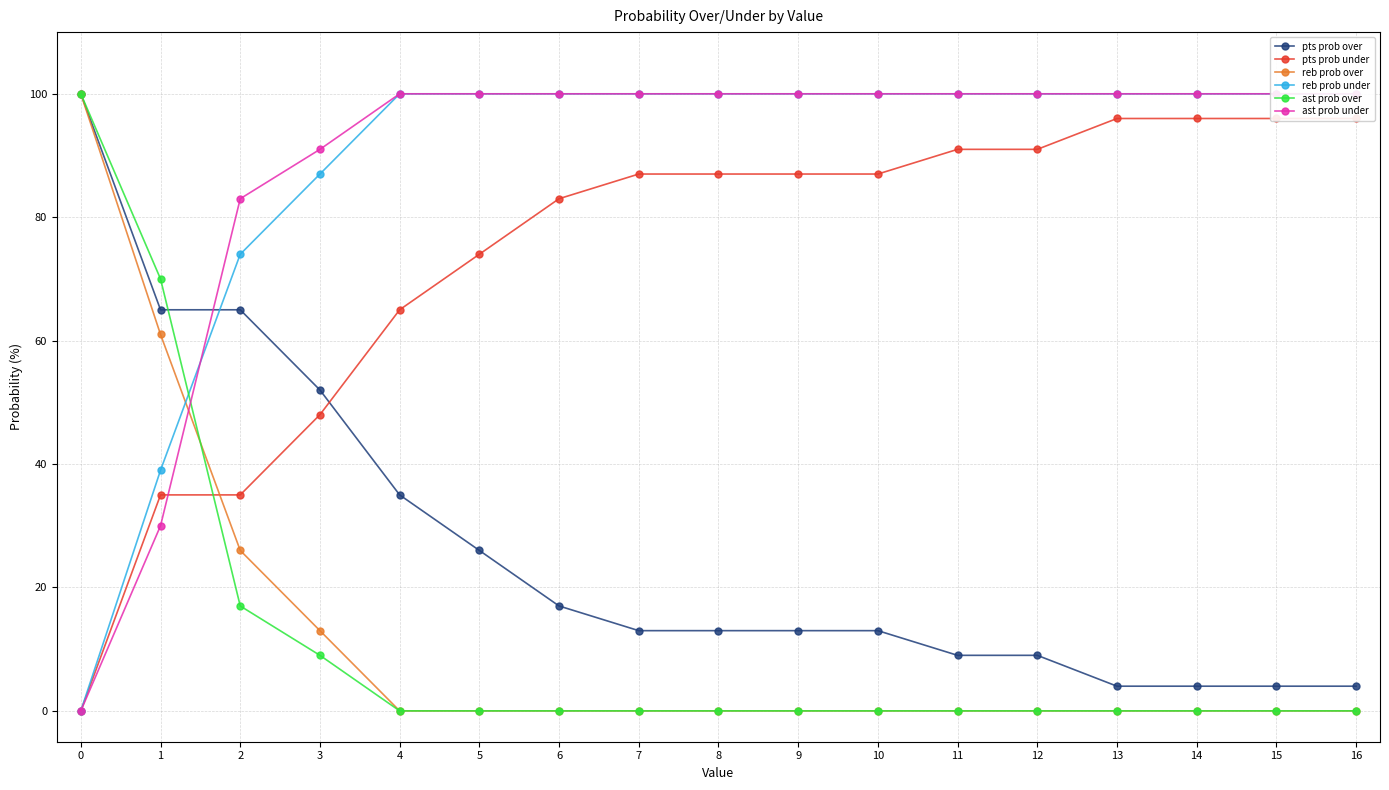

At which label does ast prob under reach its peak?

4